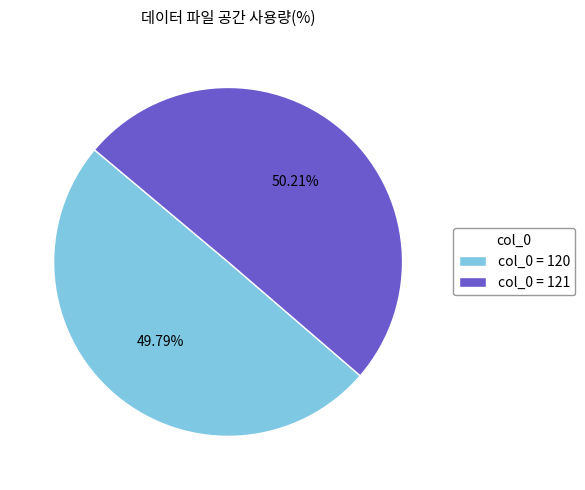

Do col_0 = 121 and col_0 = 120 together represent more than half of the pie?

Yes